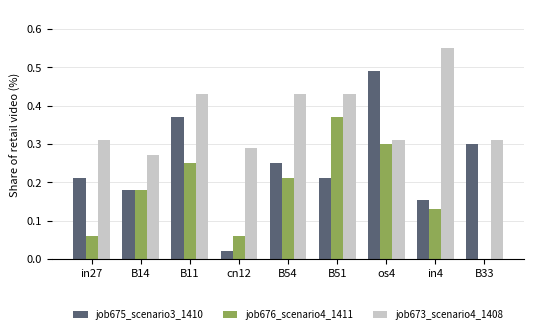

What is the total value across all series at in27?

0.6